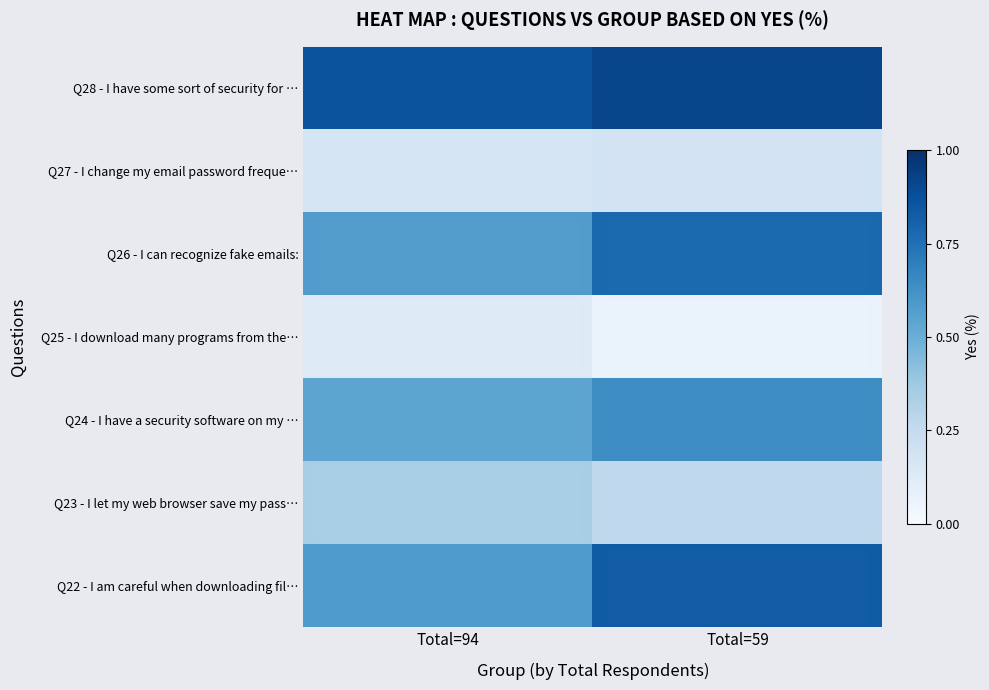

What is the greatest value displayed?

0.9